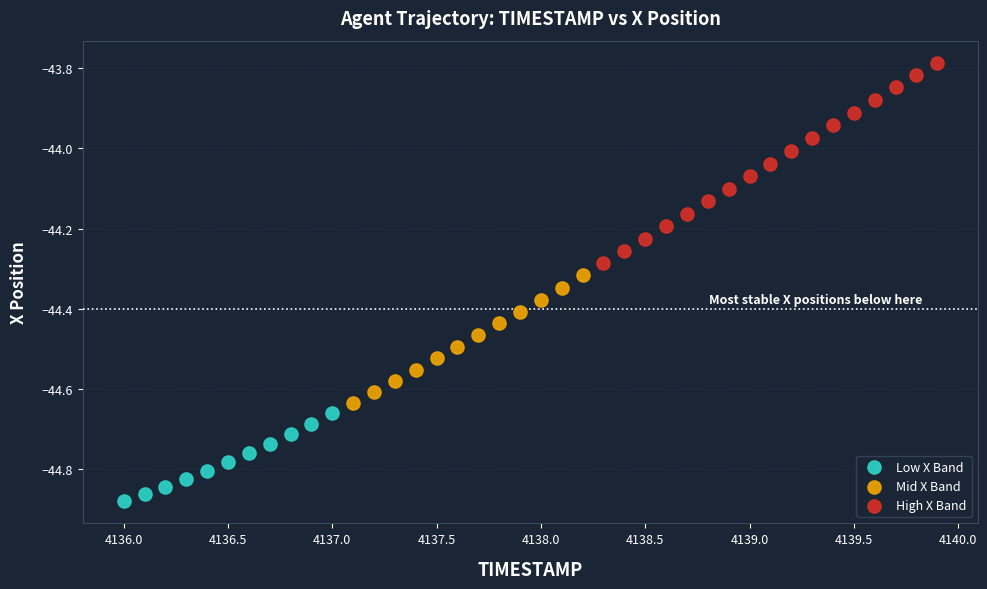

Which series has the largest Y range (max minus min)?

High X Band